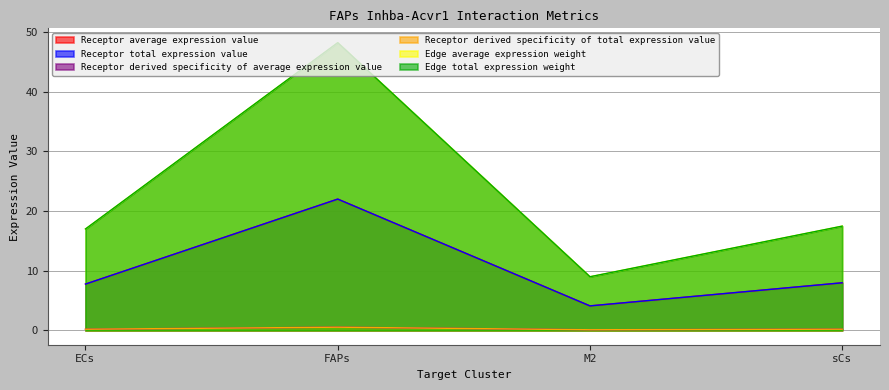

True or false: Edge average expression weight and Receptor derived specificity of average expression value cross at least once.

False